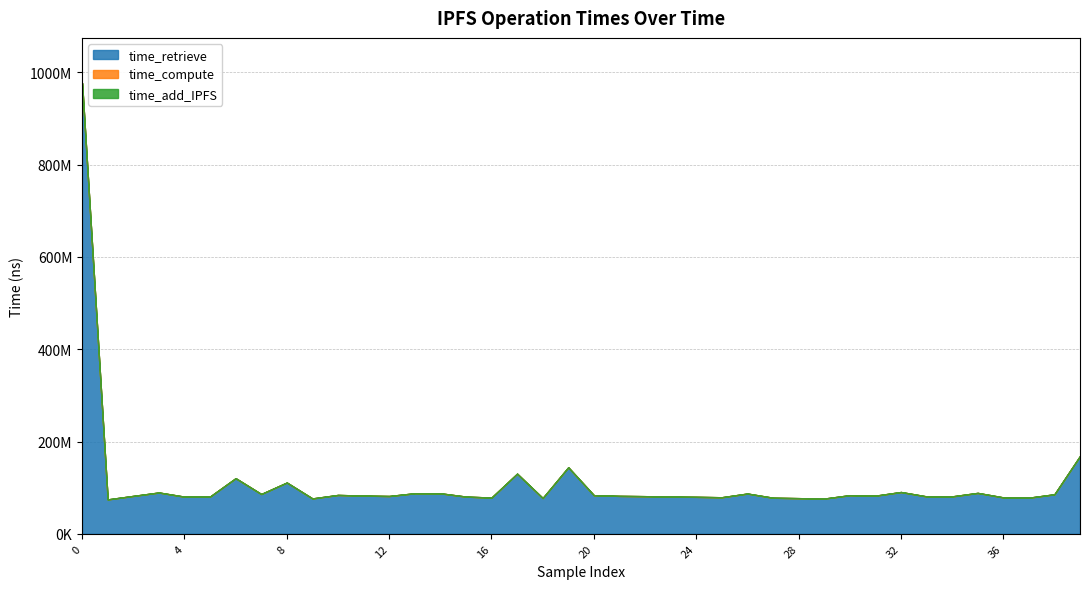

Does the chart have visible grid lines?

Yes